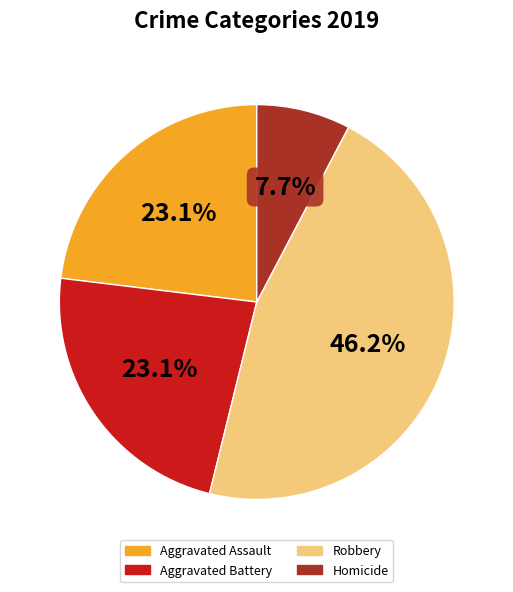

Is Aggravated Battery the majority of the pie?

No